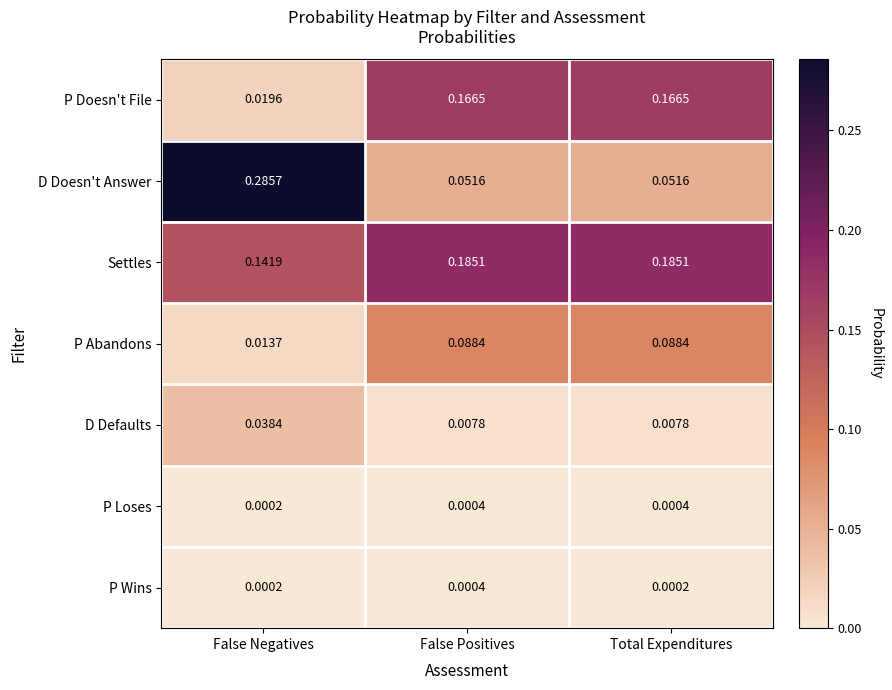

Is the value of Settles at False Negatives greater than the value of P Loses at False Positives?

Yes